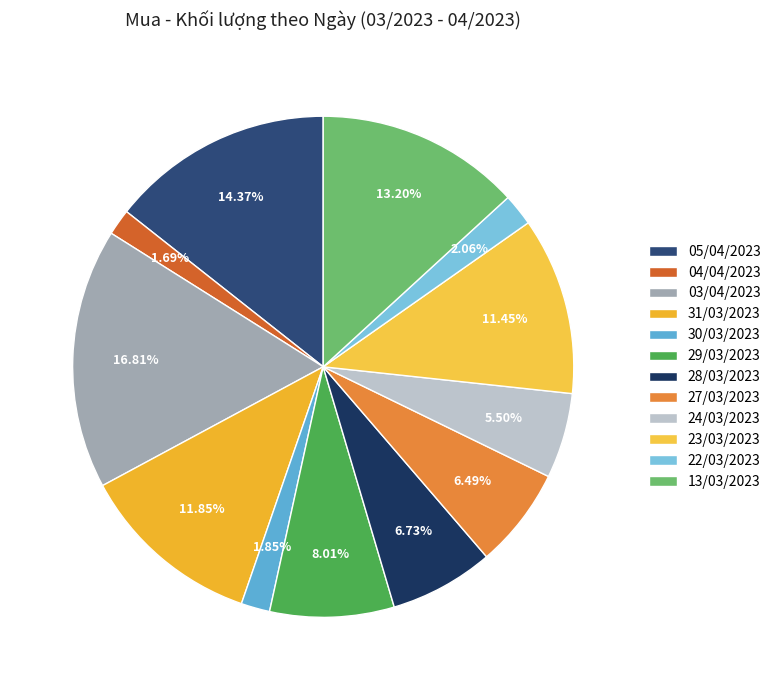

Does 30/03/2023 represent more than half of the total?

No